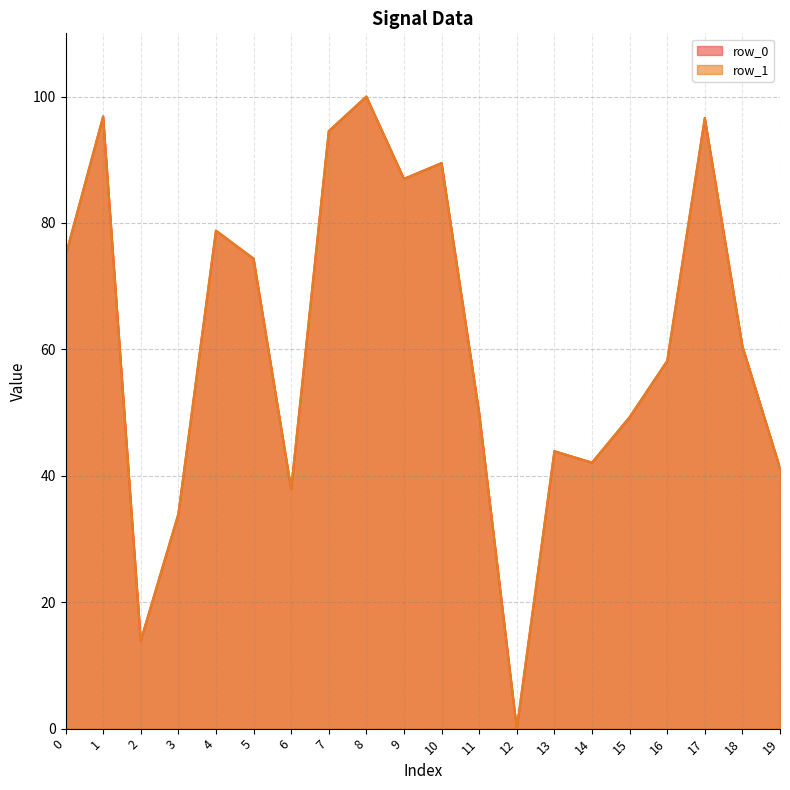

How many values in the row_1 series are below 60?

10